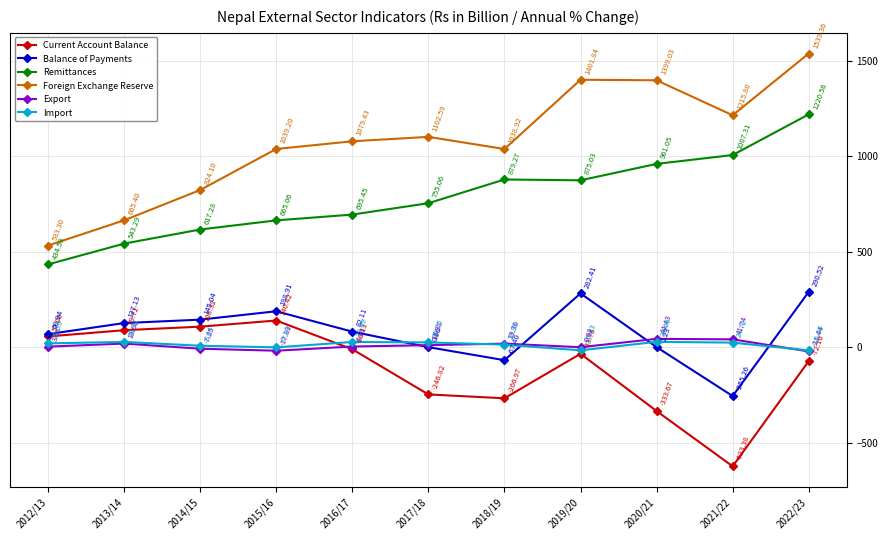

What is the minimum value shown in the chart?

-623.4